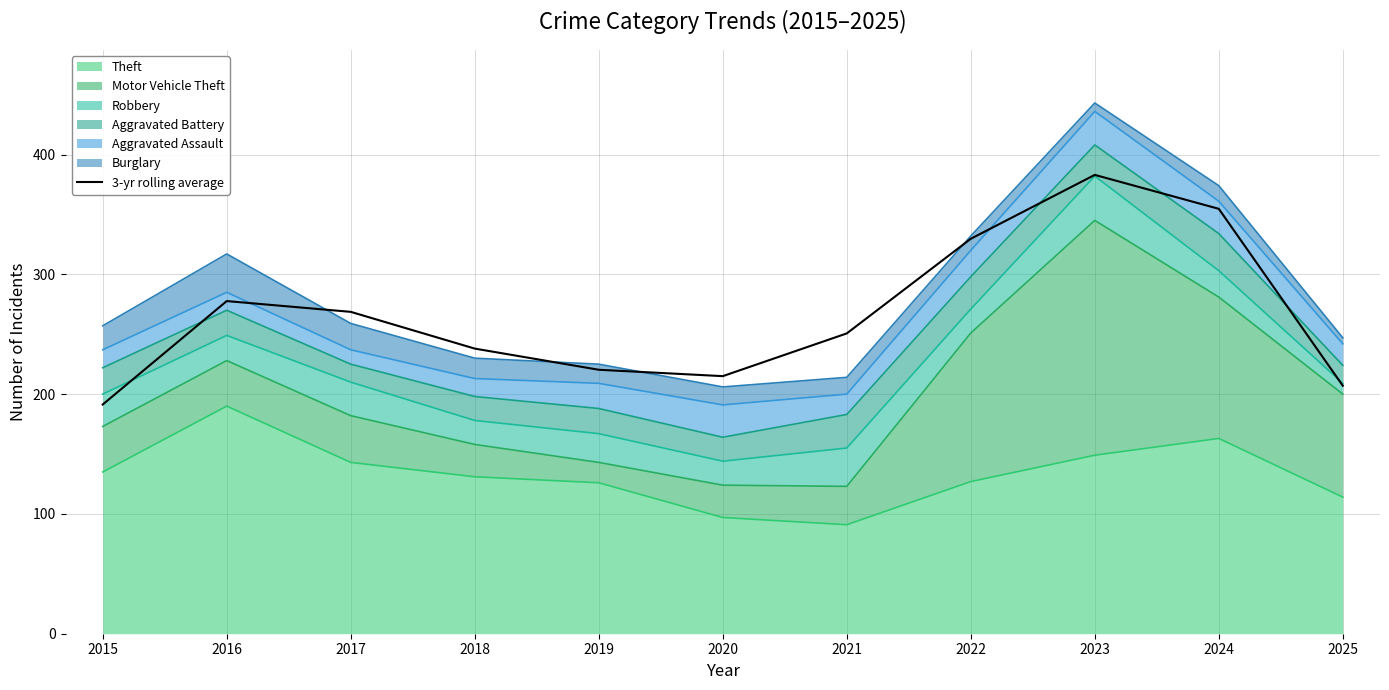

Which category has the lowest value across all series?

2015